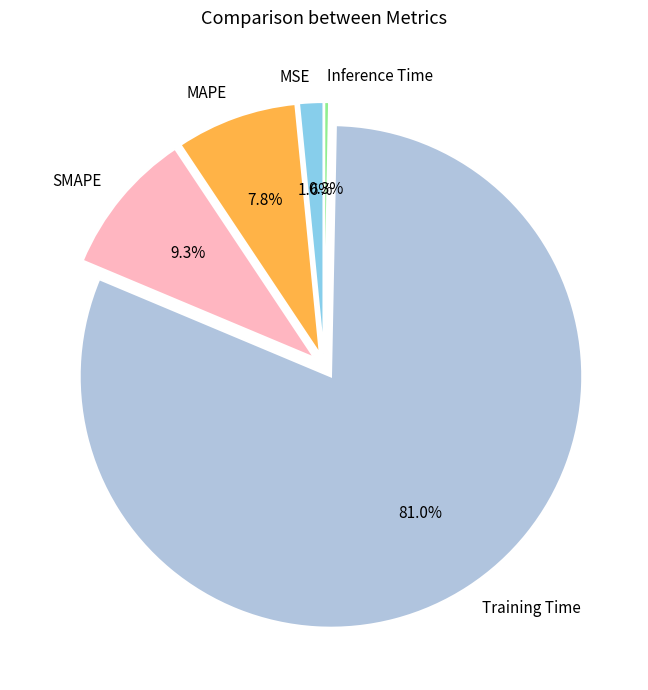

What percentage is NOT represented by MSE?

98.4%